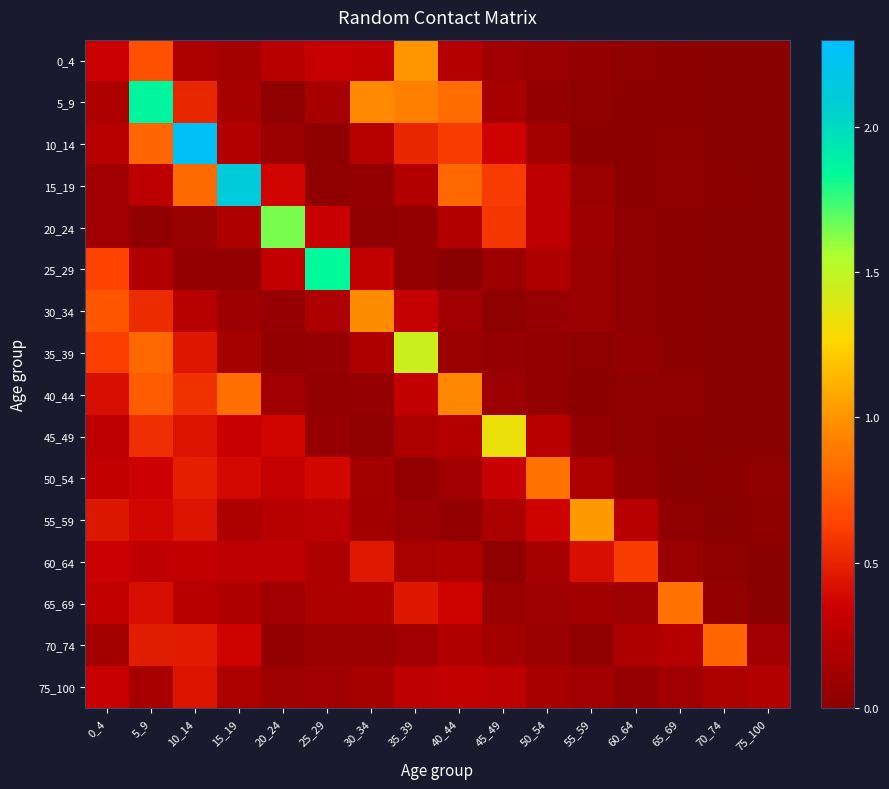

List the series in order of their peak value, highest first.

10_14, 15_19, 5_9, 25_29, 20_24, 35_39, 45_49, 55_59, 0_4, 30_34, 40_44, 50_54, 65_69, 70_74, 60_64, 75_100